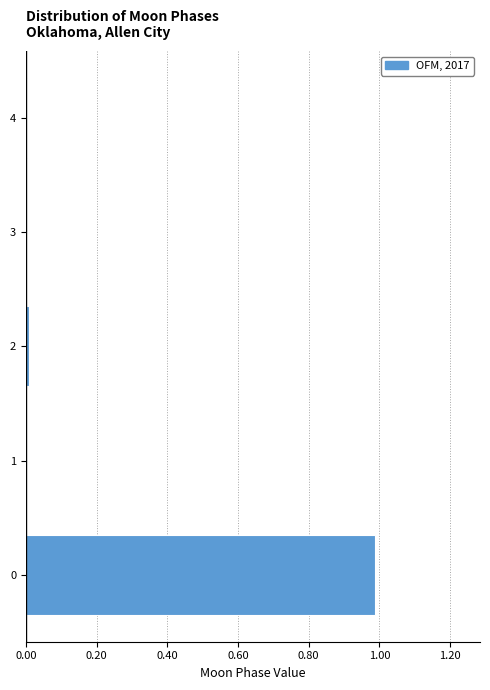

What is the sum of all values?

1.0